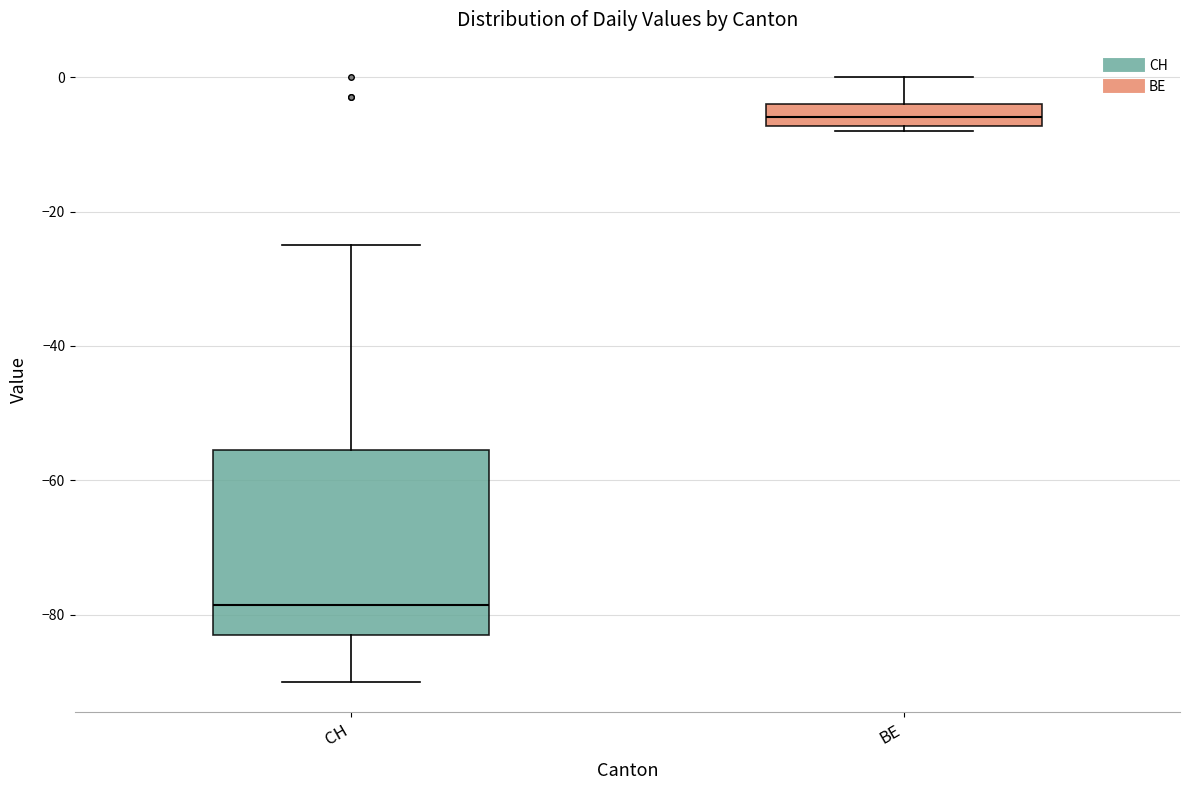

Reading left to right, transcribe this box plot: for each box, give where its median line is, the range the box spans, and where its two whiskers end, as read against the y-axis. The values are not printed on the chart, so give them approximately, as read against the axis.

CH: median -78, box -82 to -56, whiskers -90 to -24
BE: median -6, box -8 to -4, whiskers -8 (just below the box's lower edge) to 0